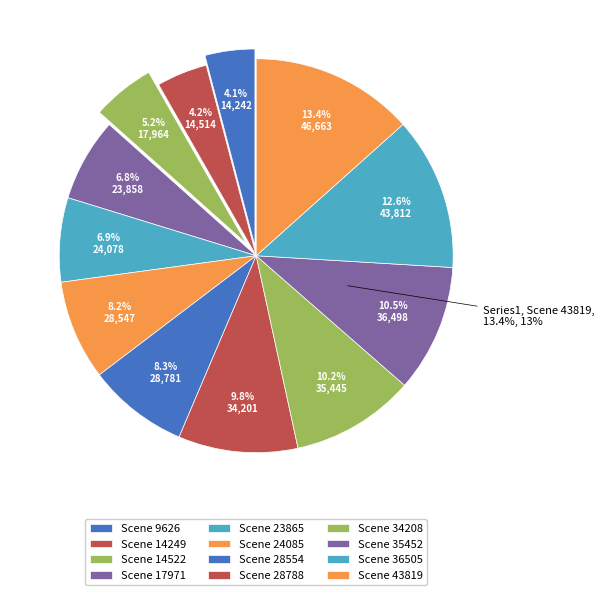

To the nearest percent, what is the difference between the largest and smallest slice percentages?

9%